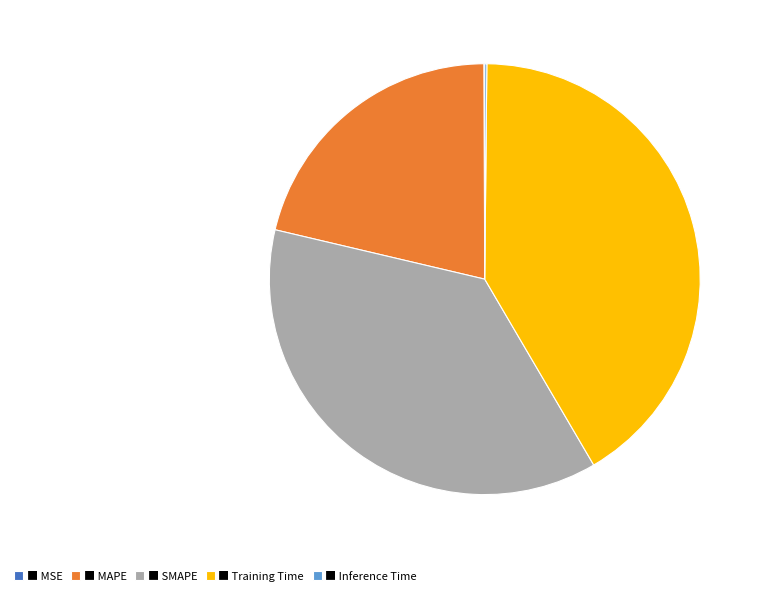

Which slice is the largest?

■ Training Time